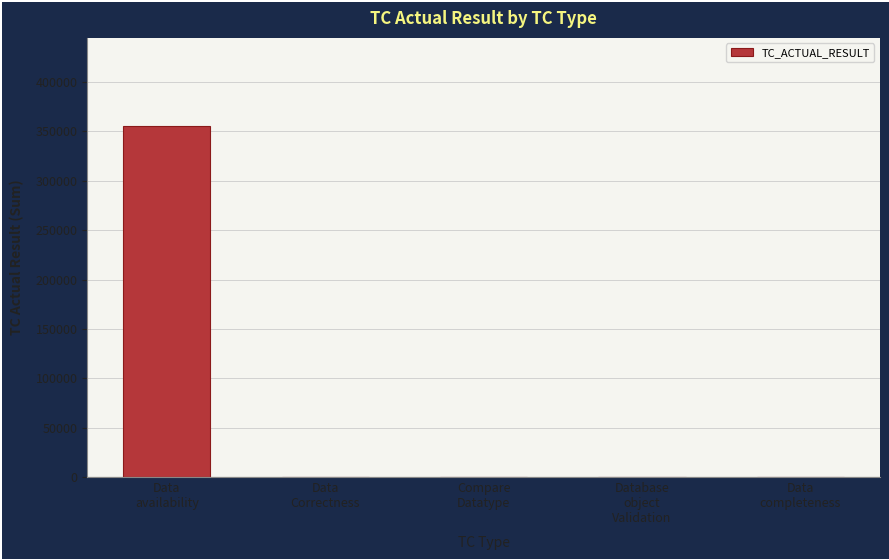

Are the bars horizontal?

No